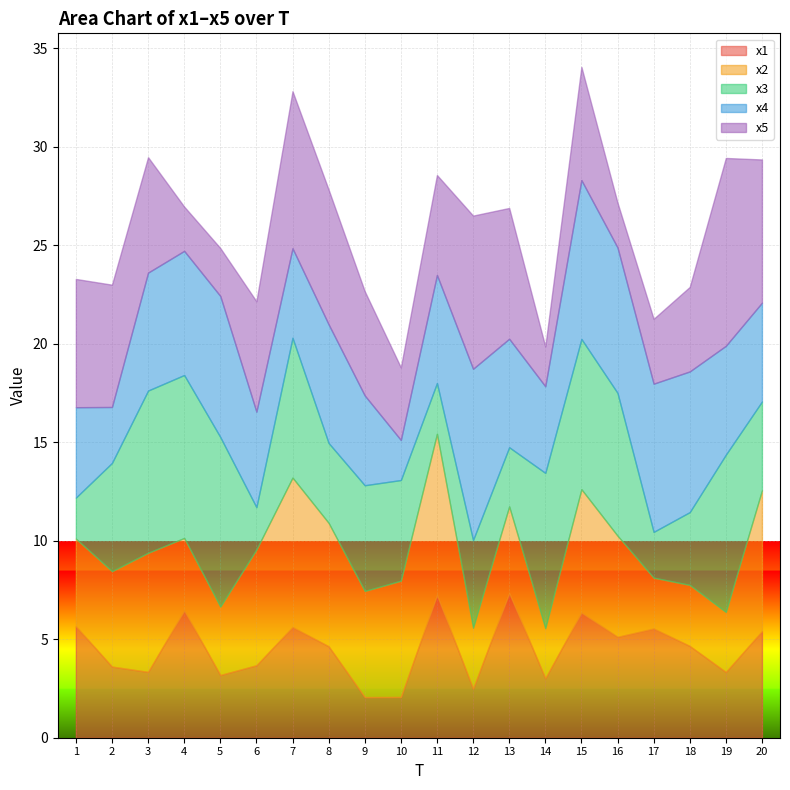

Which series changed the most between 7 and 11?

x3